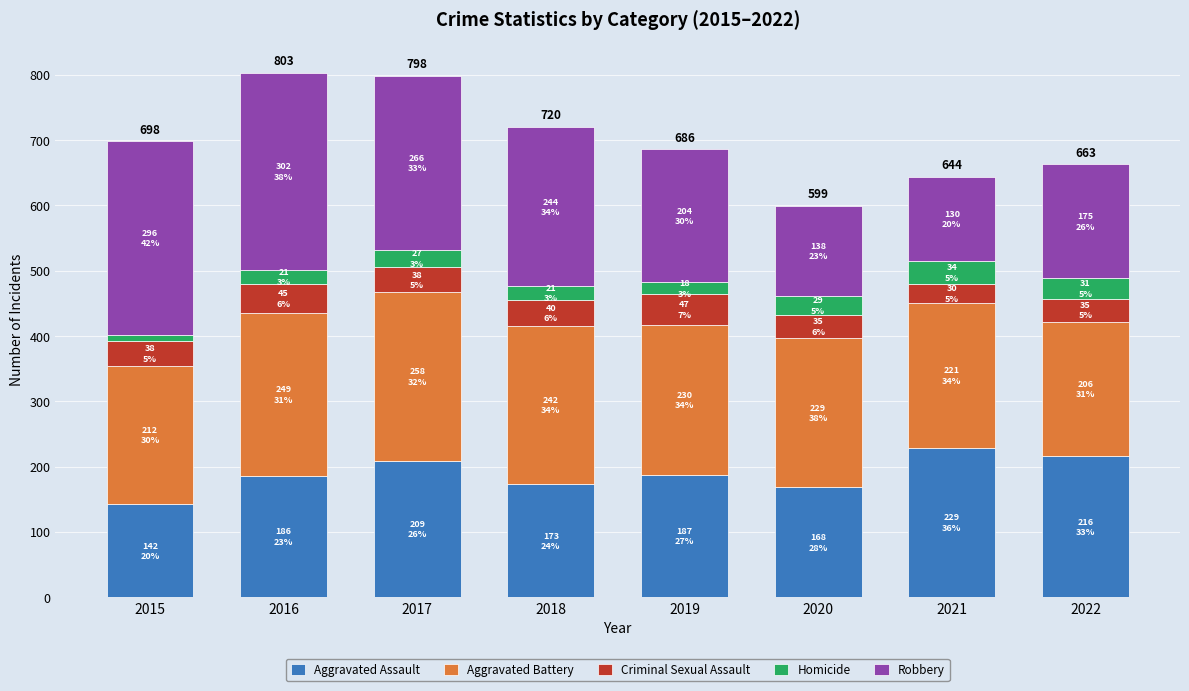

What is the minimum value for Aggravated Assault?

142